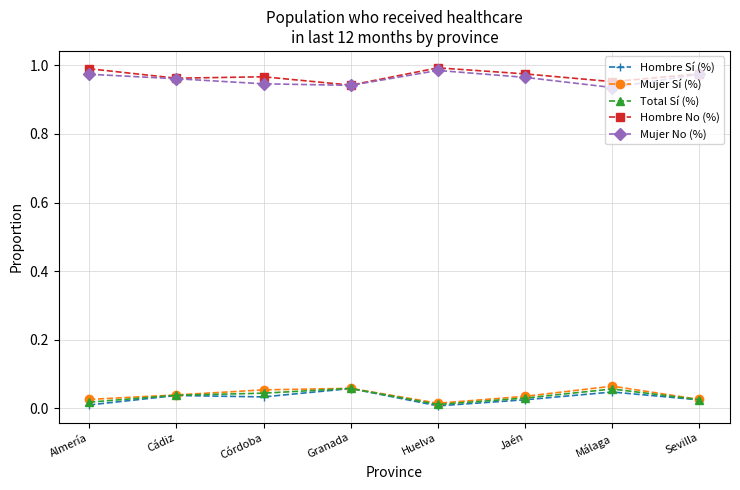

What is the label of the 2nd point from the left?

Cádiz